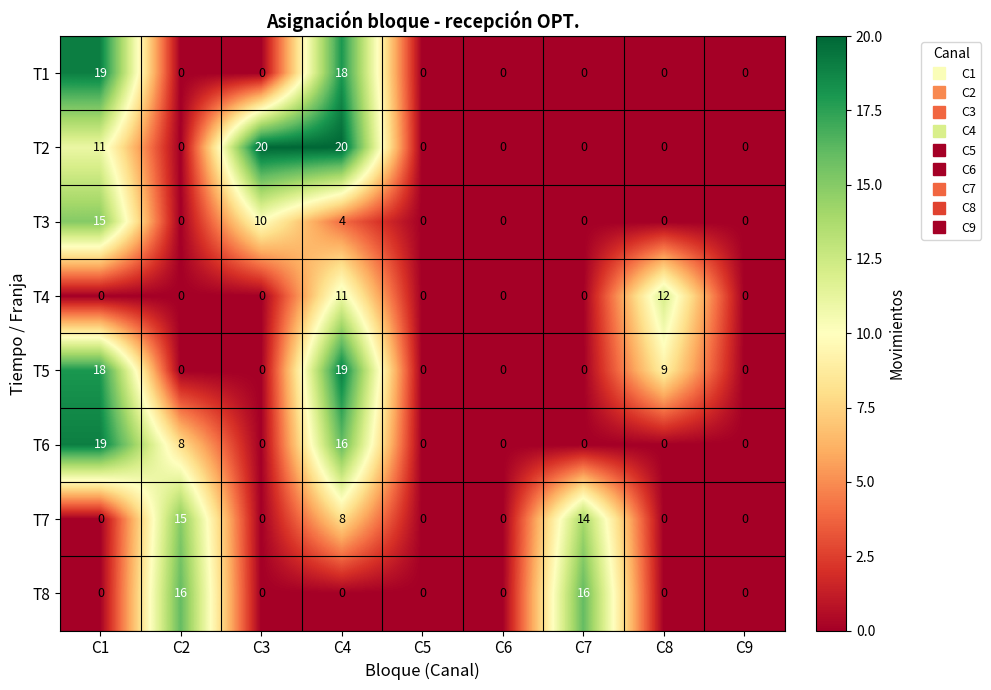

Which series has the widest spread of values?

T2